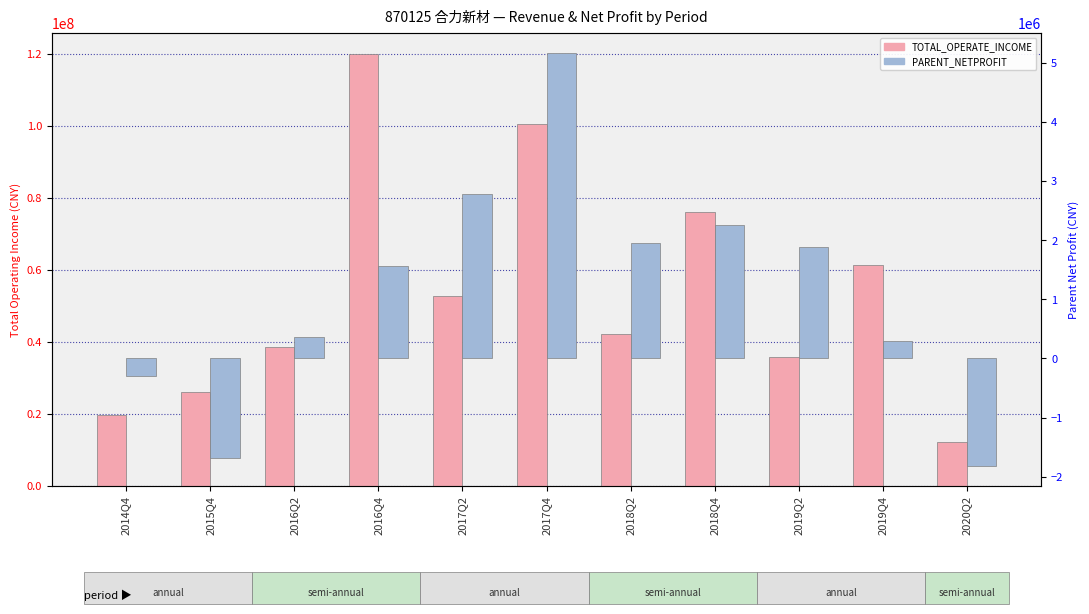

Where does the TOTAL_OPERATE_INCOME series first go above 42141241?

2016Q4